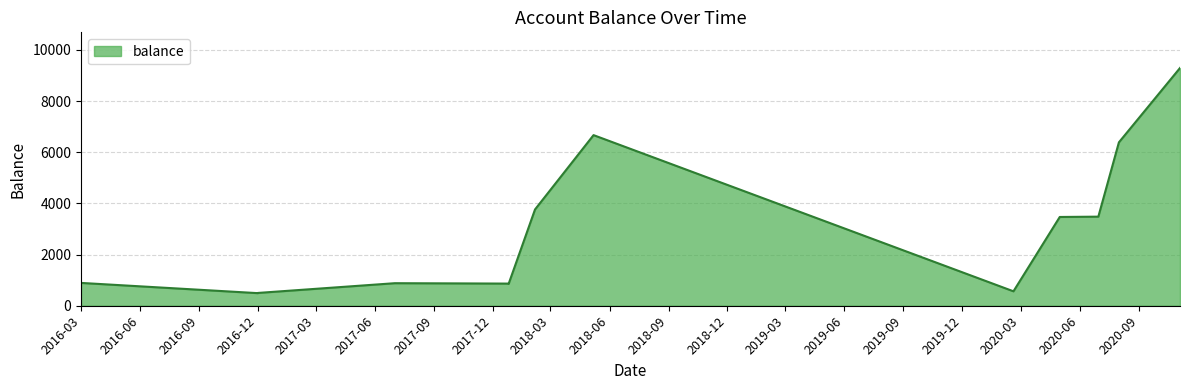

Is it true that the value at 2017-12-26 is 857.9?

True